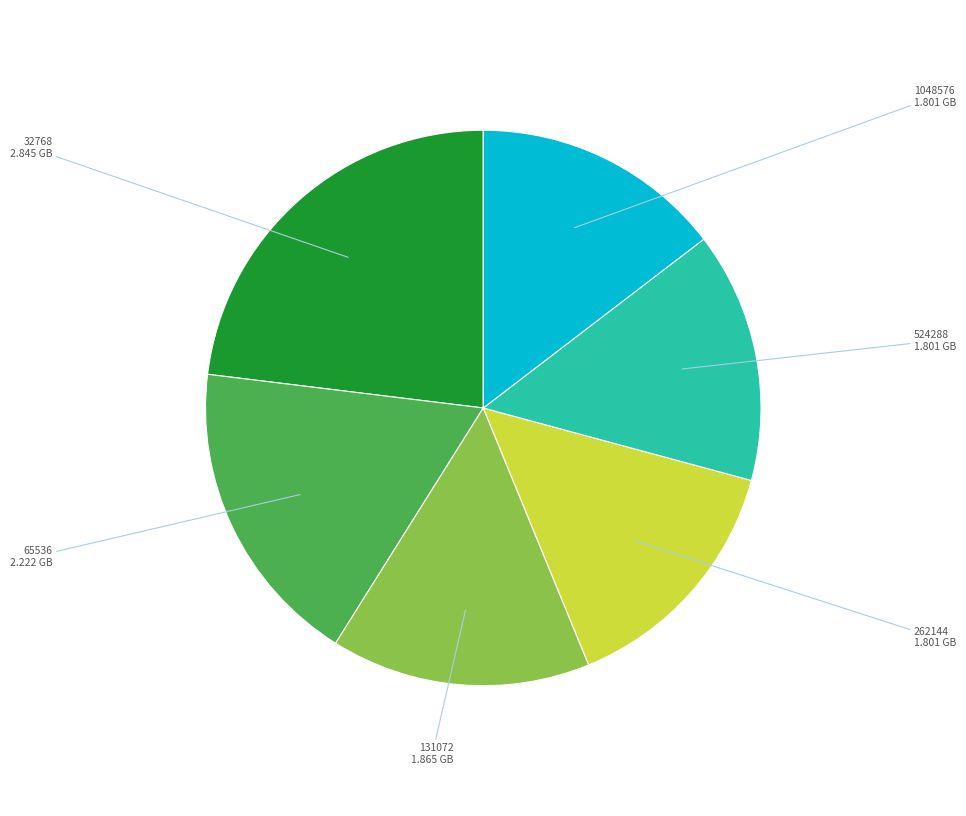

Does any single category account for the majority?

No